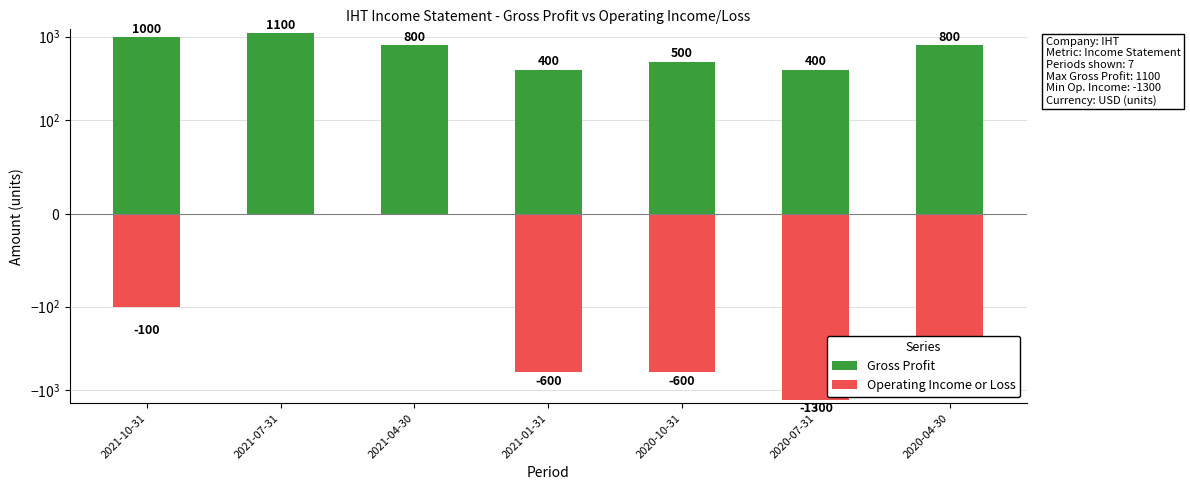

Which series has the largest total across all categories?

Gross Profit